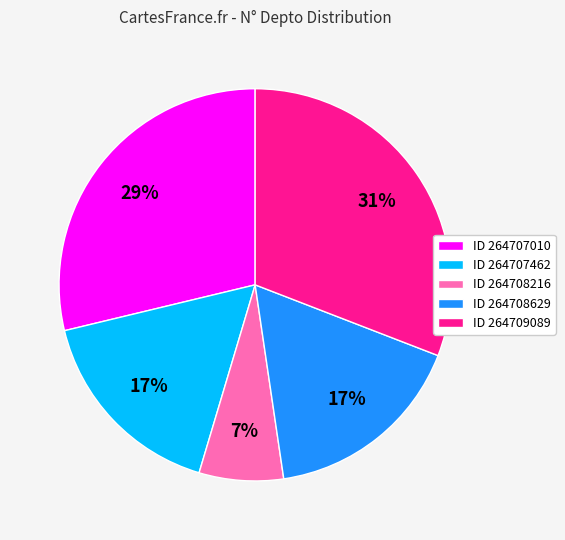

Does ID 264708629 represent more than half of the total?

No